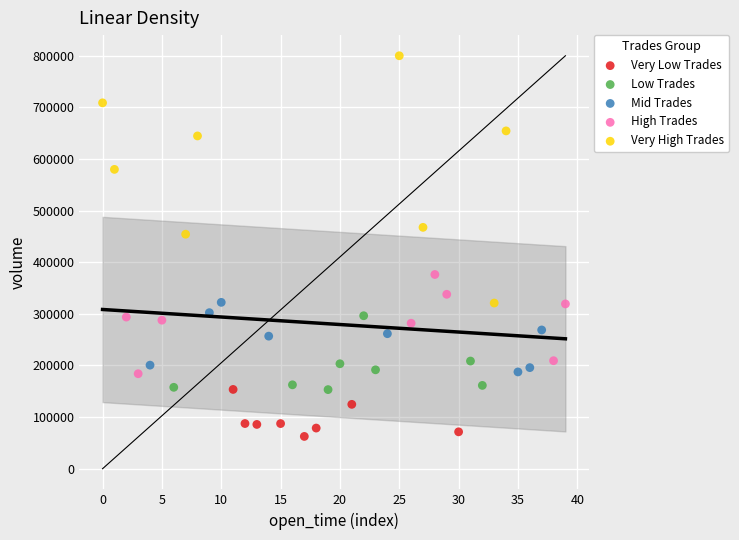

Which series reaches the minimum Y coordinate?

Very Low Trades